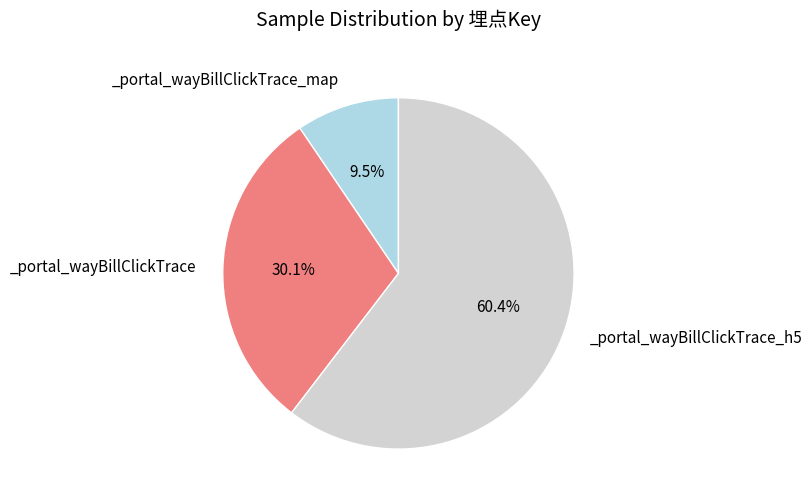

How many slices are in this pie chart?

3